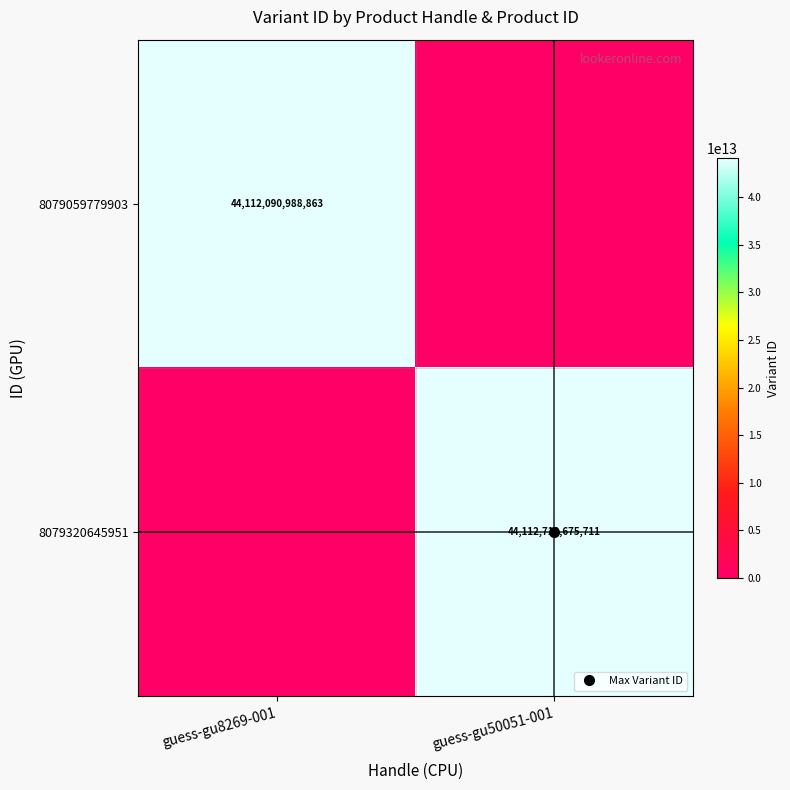

How many positive values does the 8079320645951 series have?

1